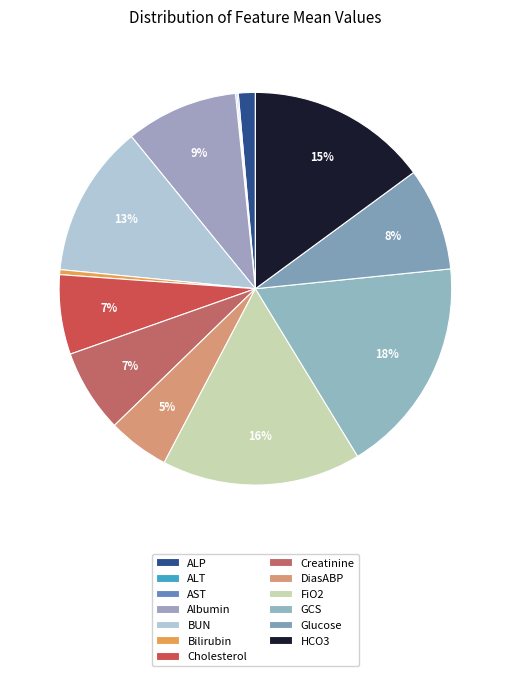

To the nearest percent, what is the combined percentage of Albumin and ALT?

9%